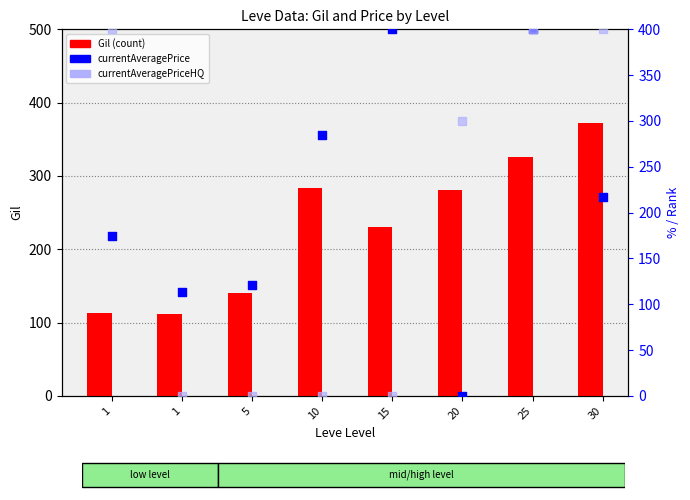

At how many categories does at least one series exceed 56?

8